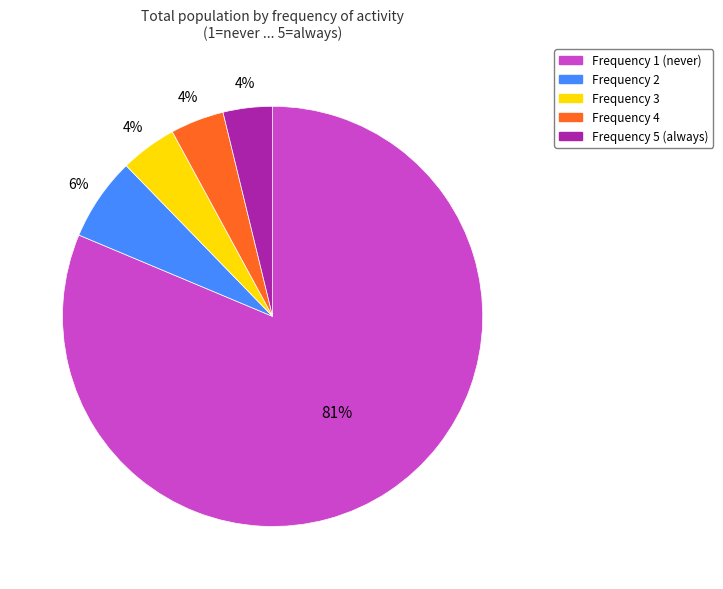

To the nearest percent, what is the average slice percentage?

20%